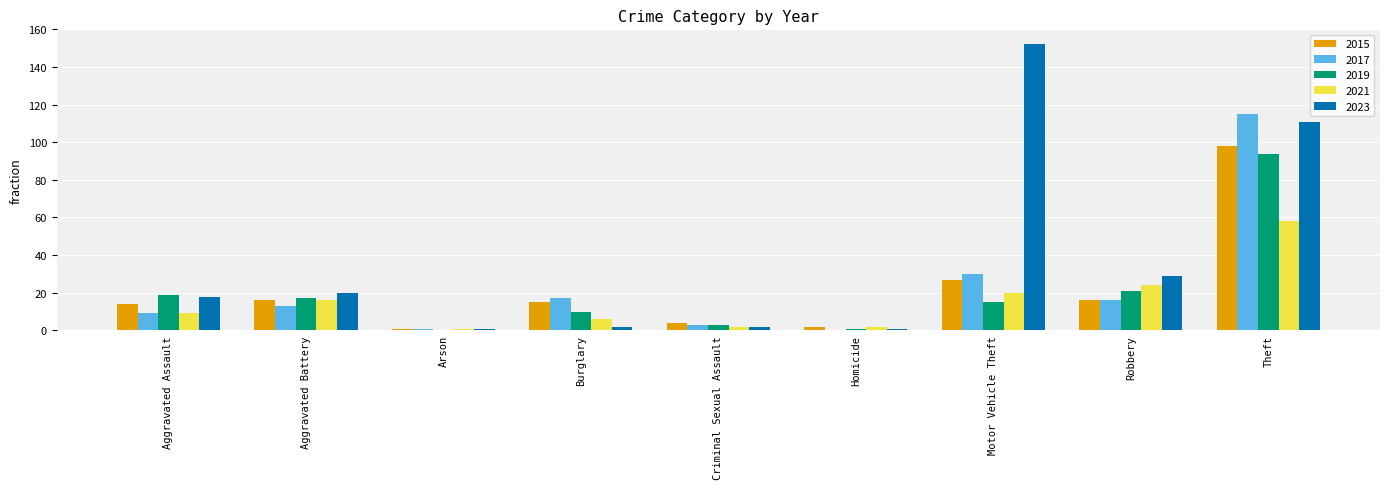

Which category has the highest value across all series?

Motor Vehicle Theft